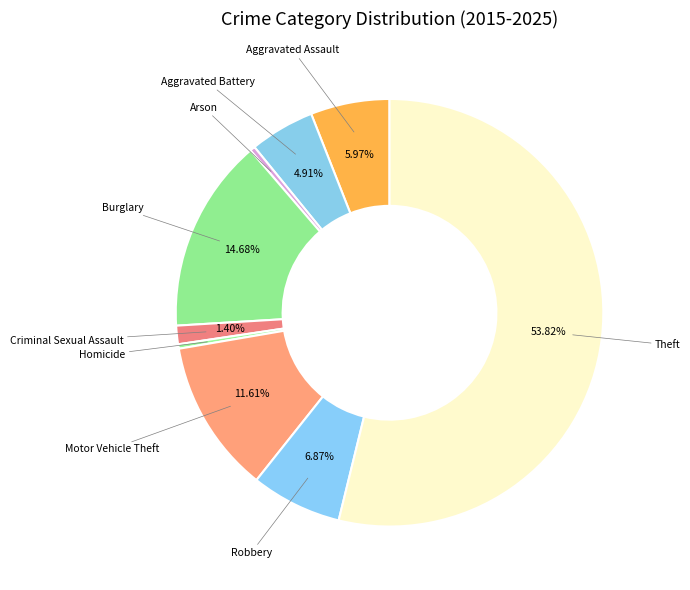

True or false: Criminal Sexual Assault accounts for 1% of the total.

True